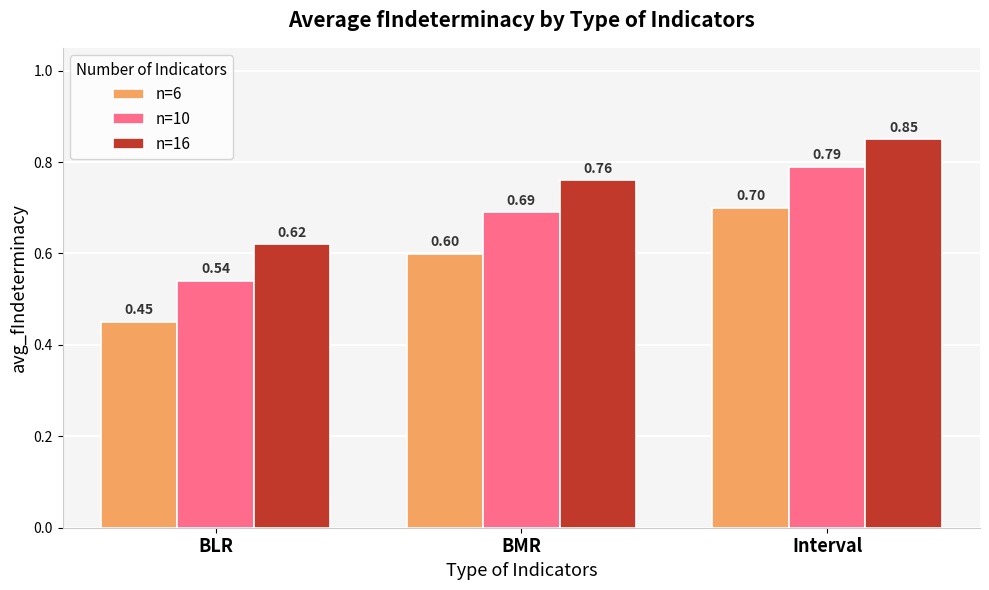

What is the total value across all series at Interval?

2.3